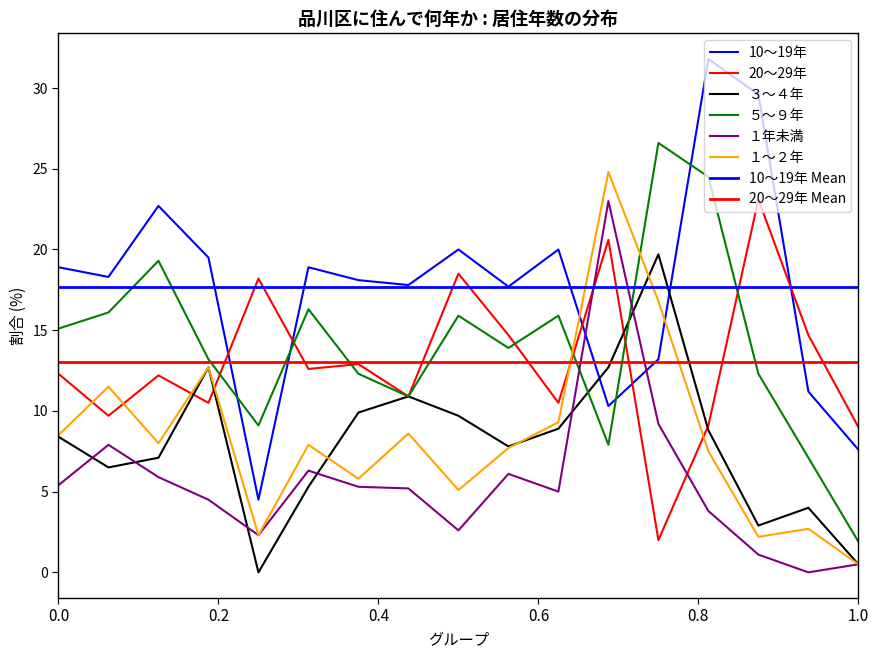

Which series has the largest total across all categories?

10～19年